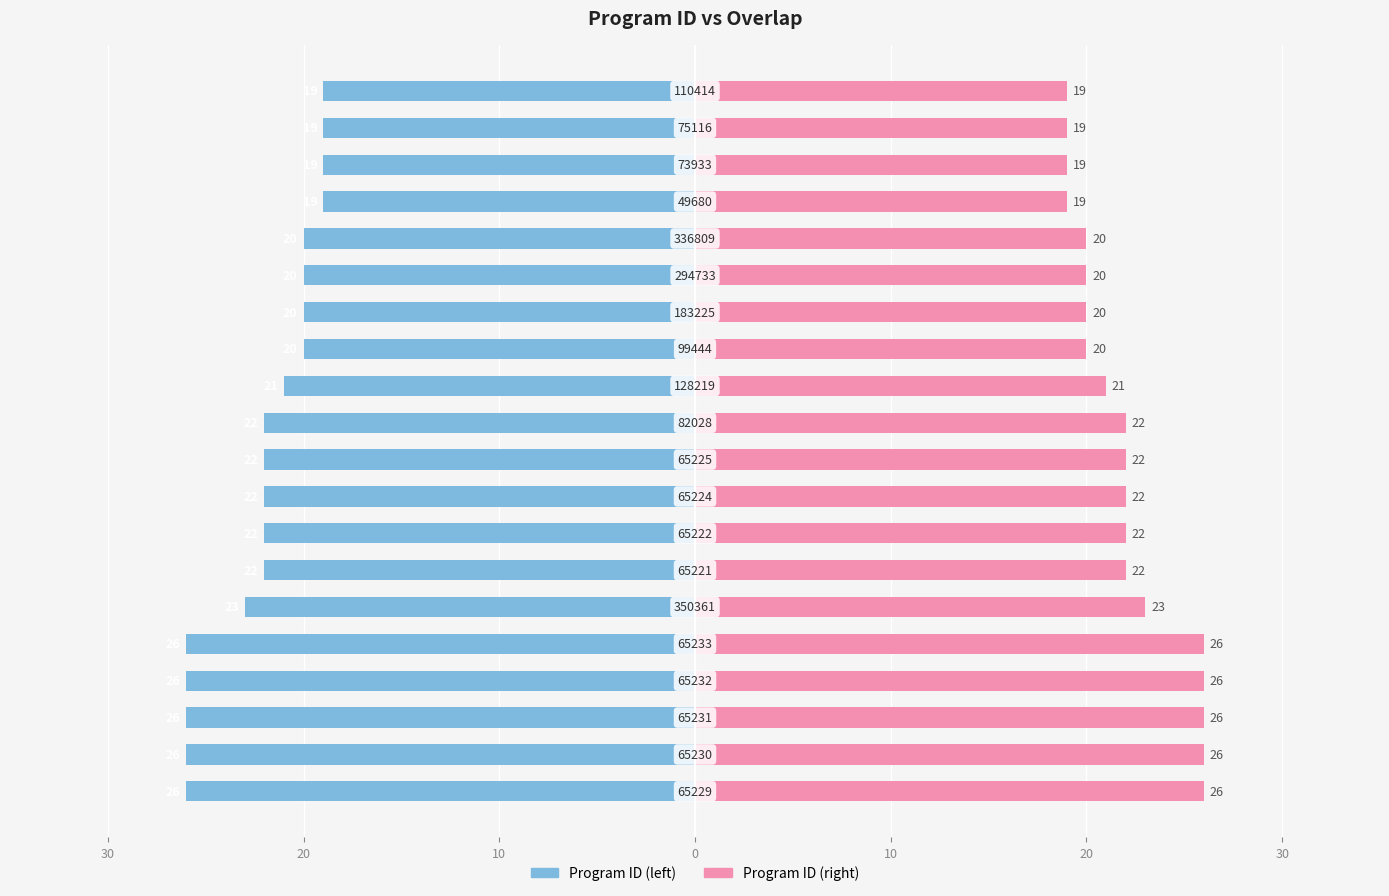

Are the bars horizontal?

Yes